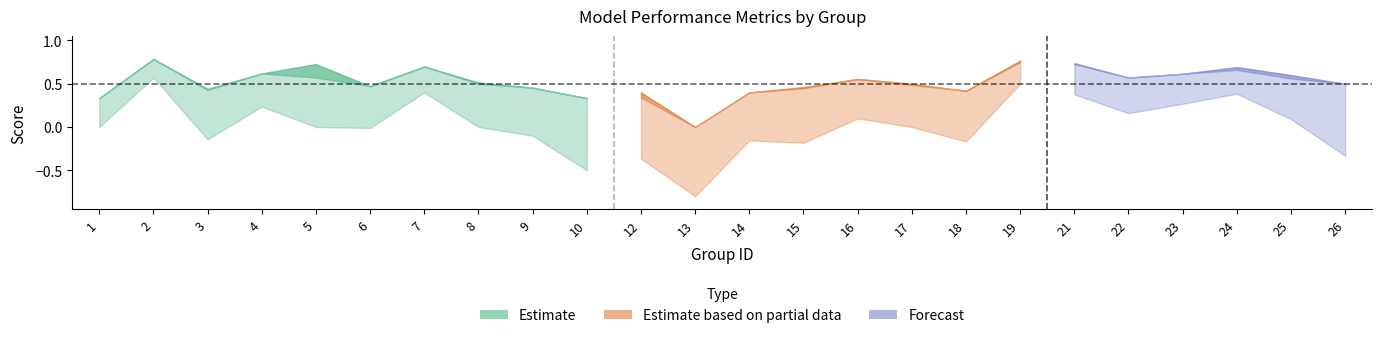

The accuracy series shows 1.0 at 23. True or false?

False